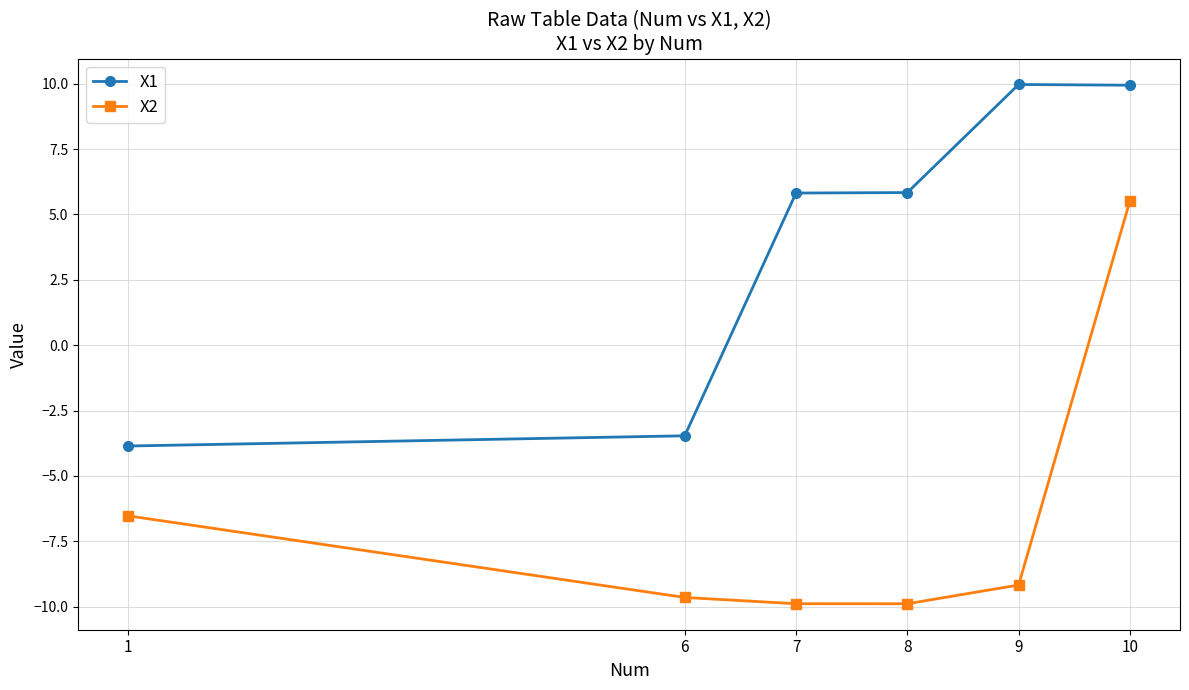

Does the chart have visible grid lines?

Yes